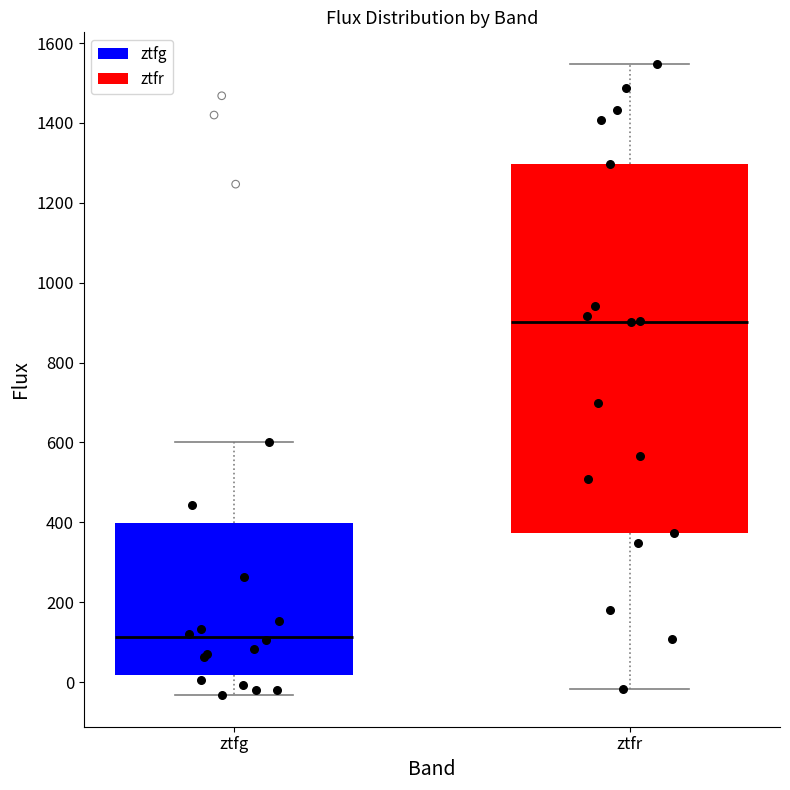

Which box is the tallest, from its lower edge to its upper edge?

ztfr